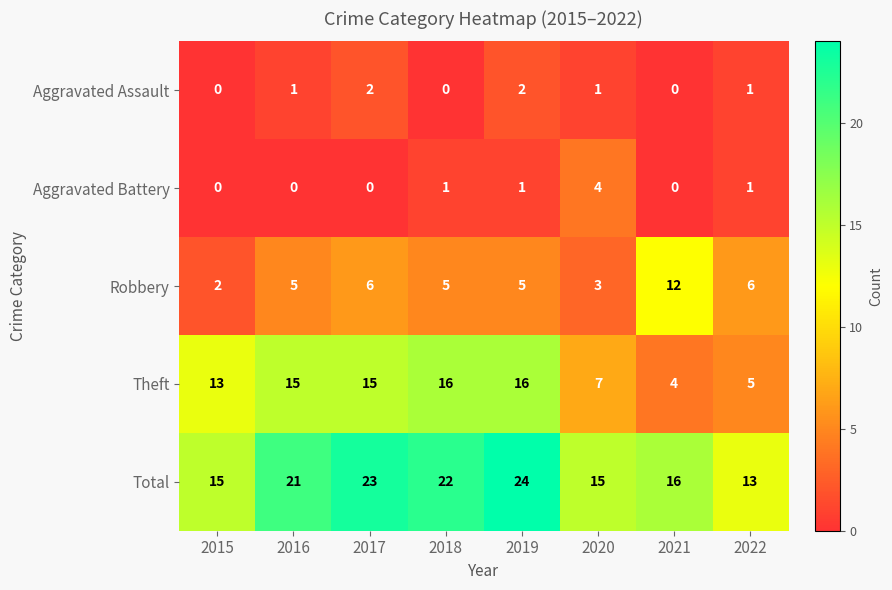

Read the Theft value at 2015.

13